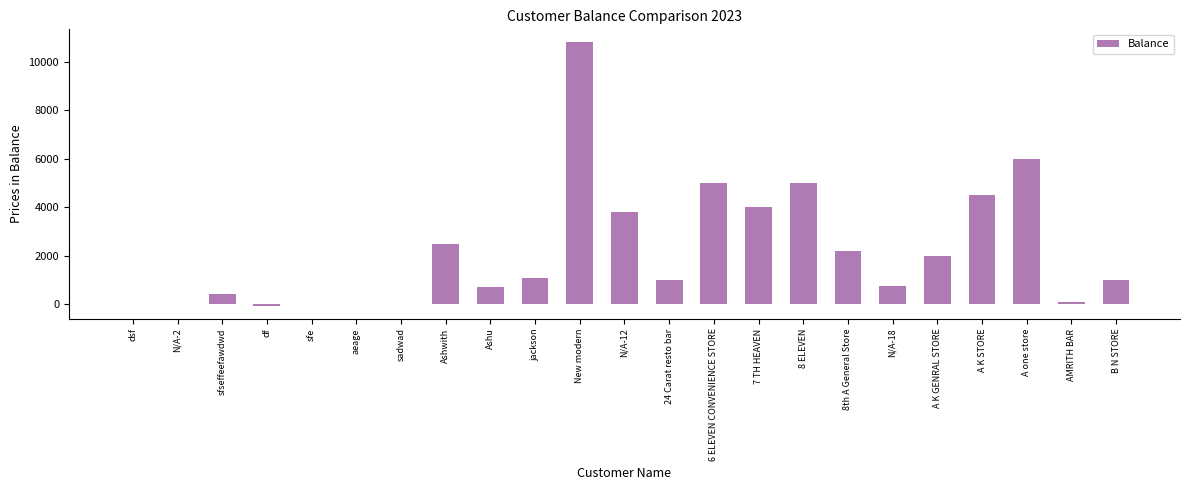

Which label corresponds to the largest value in the chart?

New modern